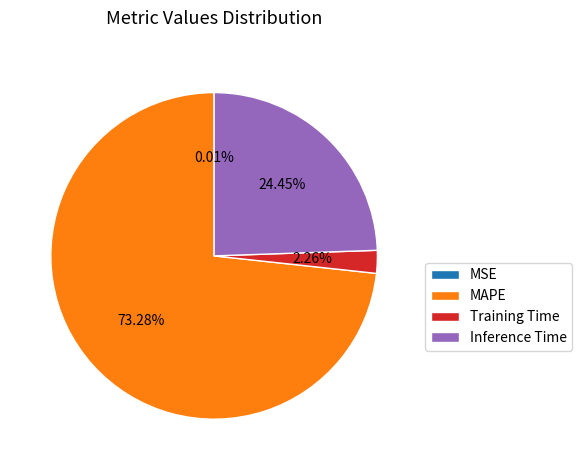

Is Inference Time the majority of the pie?

No